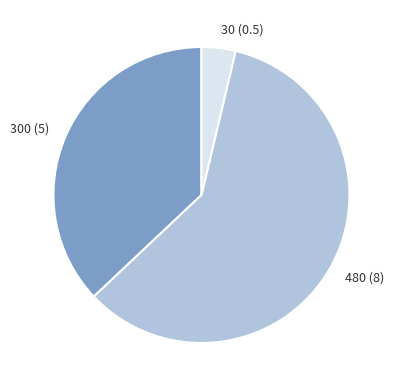

Which slice is the smallest?

30 (0.5)